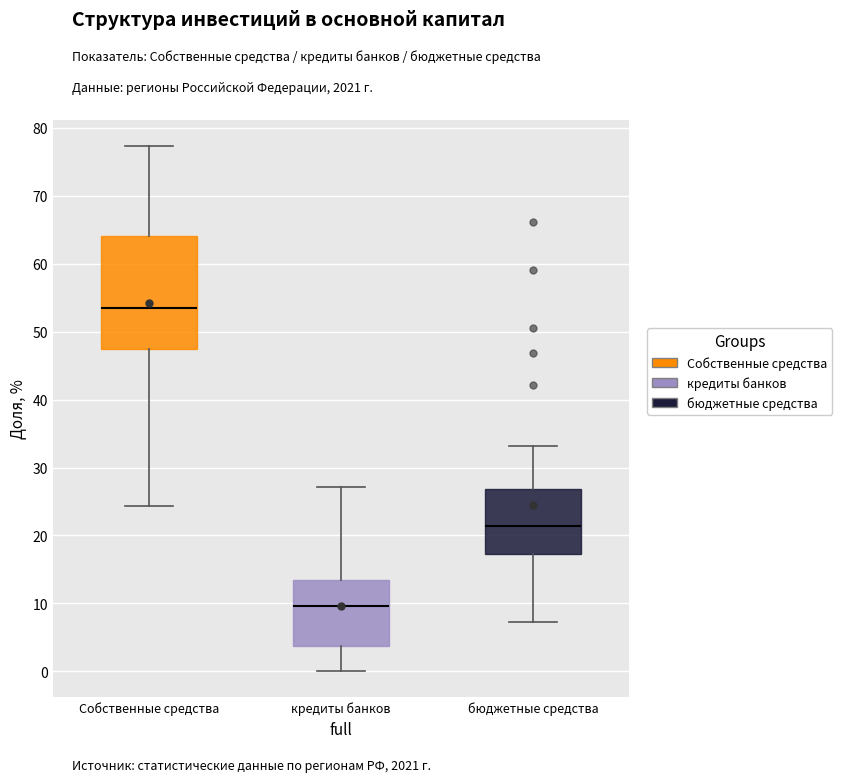

Which box is the tallest, from its lower edge to its upper edge?

Собственные средства